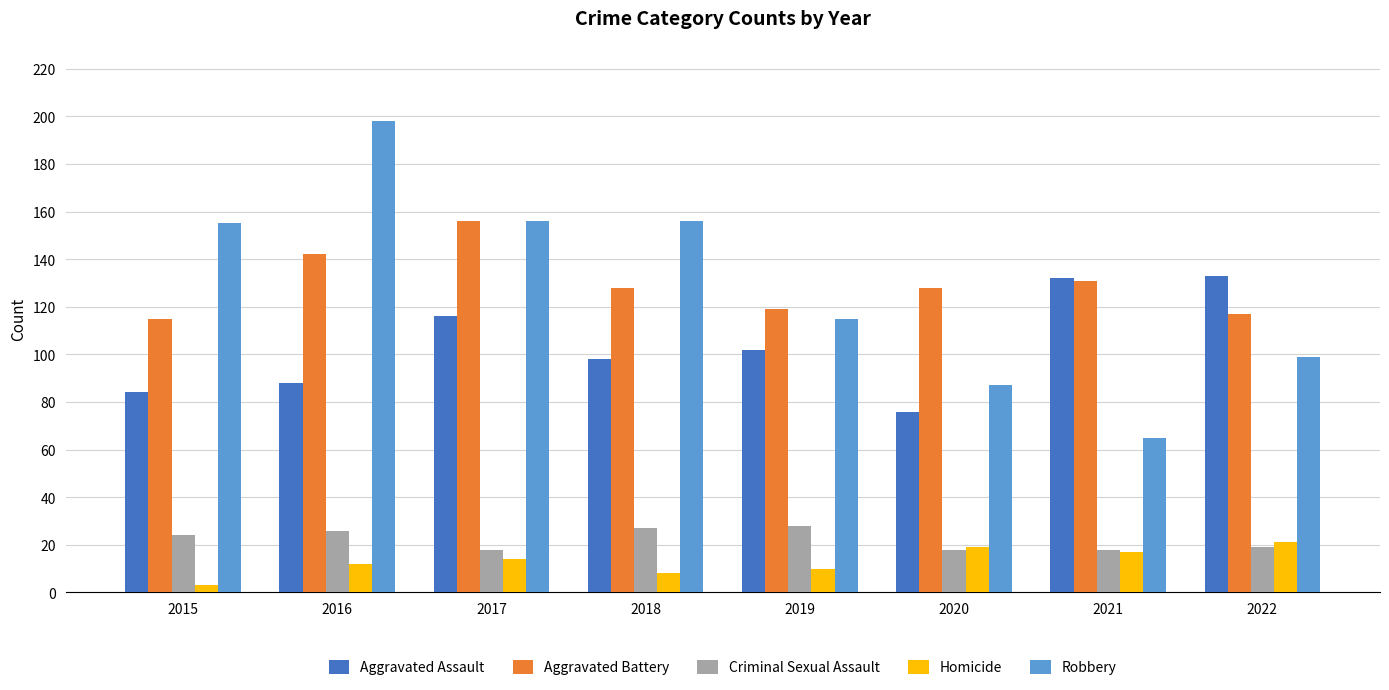

Which series changed the most between 2015 and 2016?

Robbery